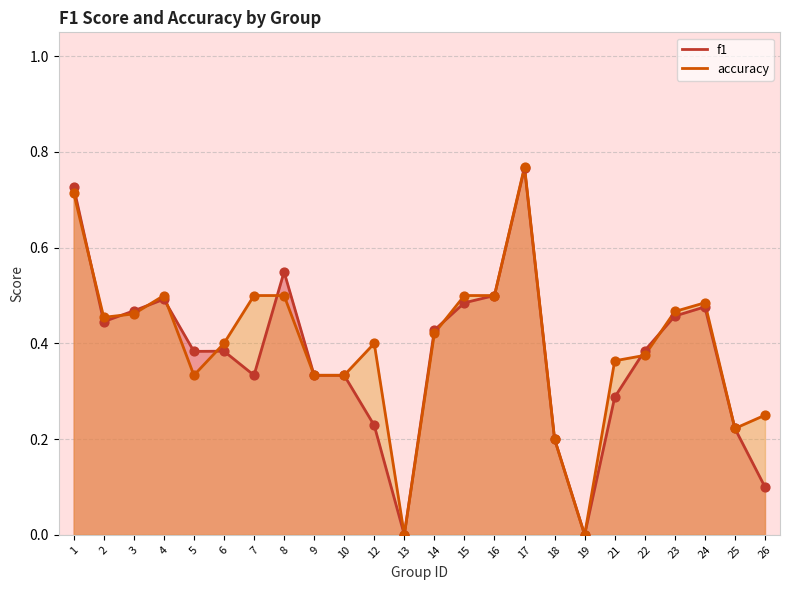

What is the total value across all series at 8?

1.0